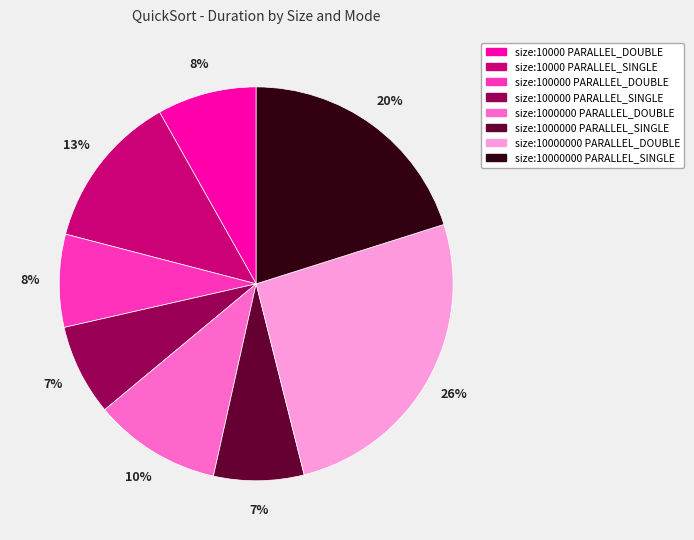

Do size:10000000 PARALLEL_DOUBLE and size:100000 PARALLEL_DOUBLE together represent more than half of the pie?

No